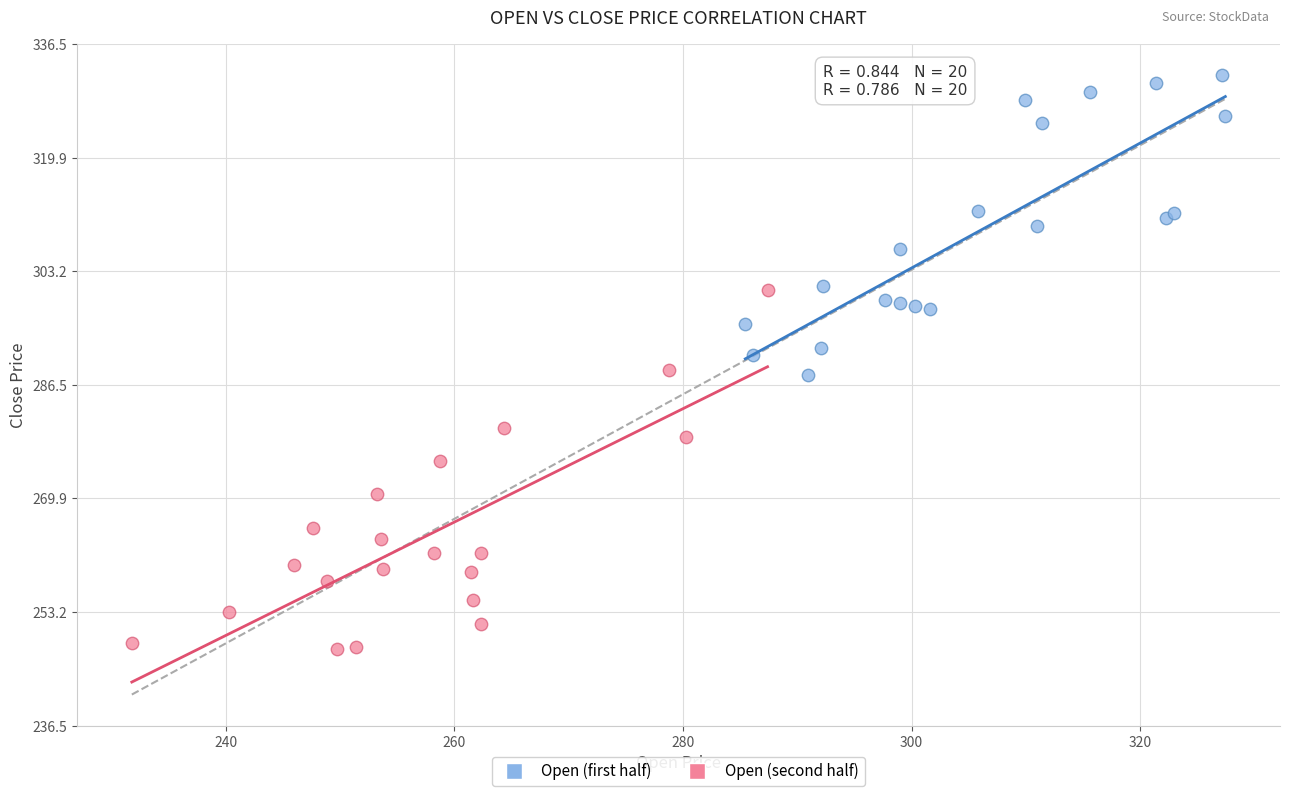

Which series reaches the minimum Y coordinate?

Open (second half)